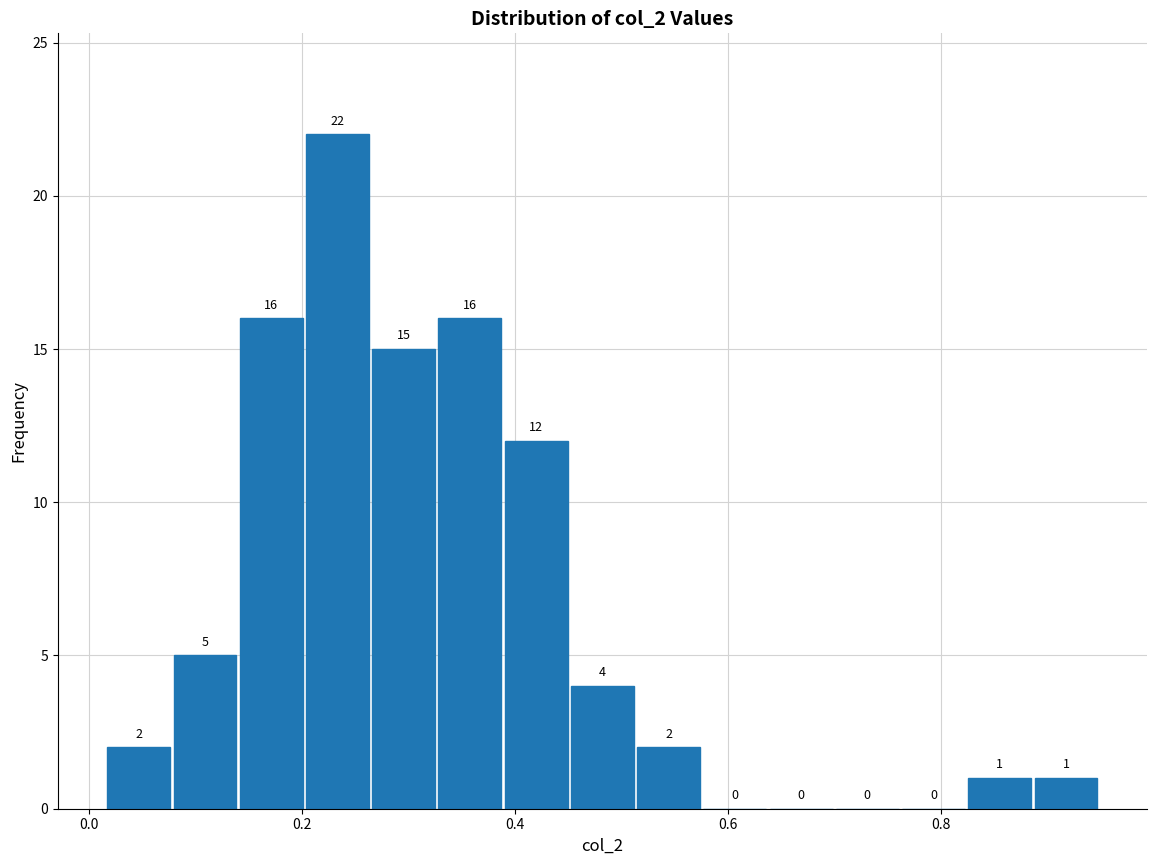

Around what value on the x-axis is the tallest bar? Give the approximate position of its centre, as read against the axis.

0.24